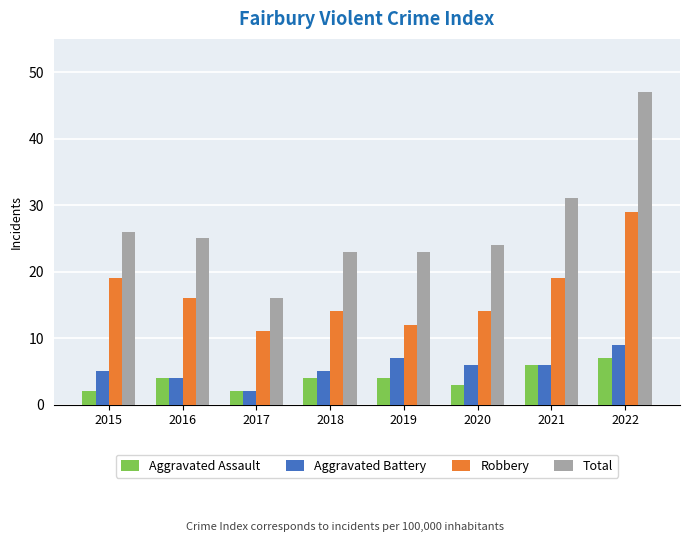

Is it true that Aggravated Battery equals 3 at 2019?

False